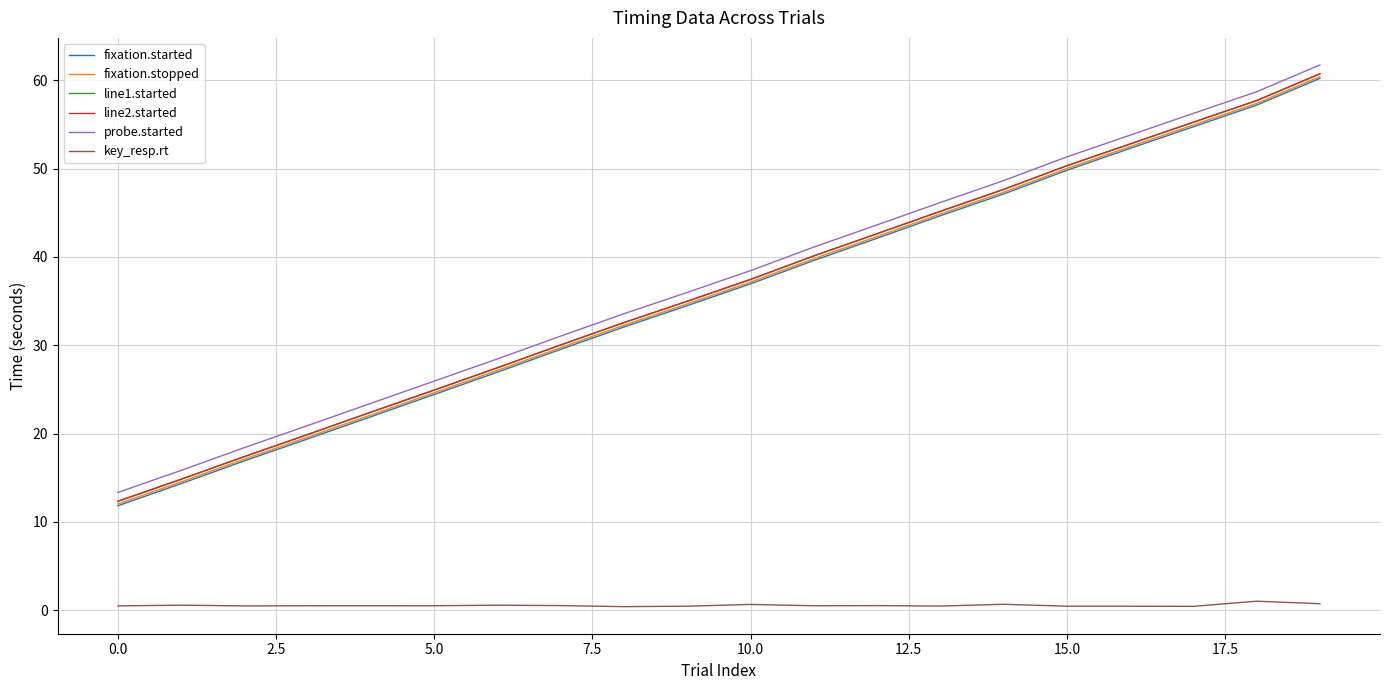

Does the chart display data point markers on the line(s)?

No